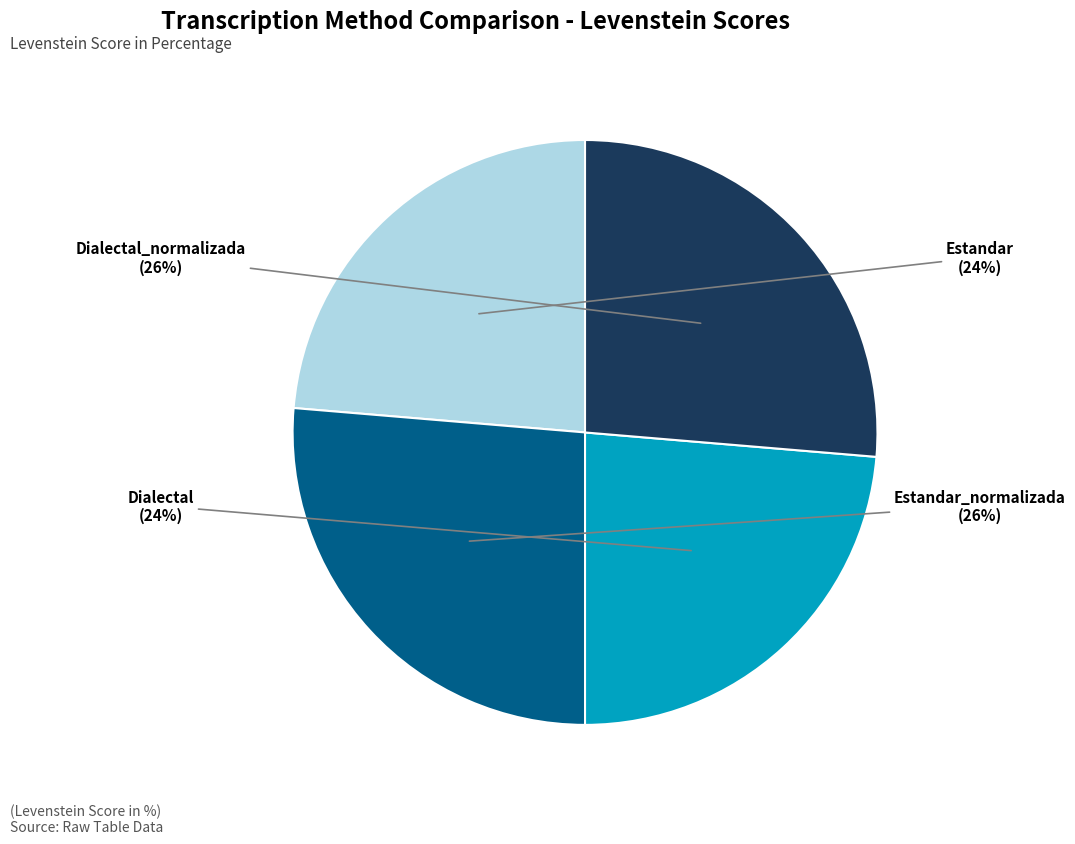

To the nearest percent, what percentage of the pie is Dialectal?

24%